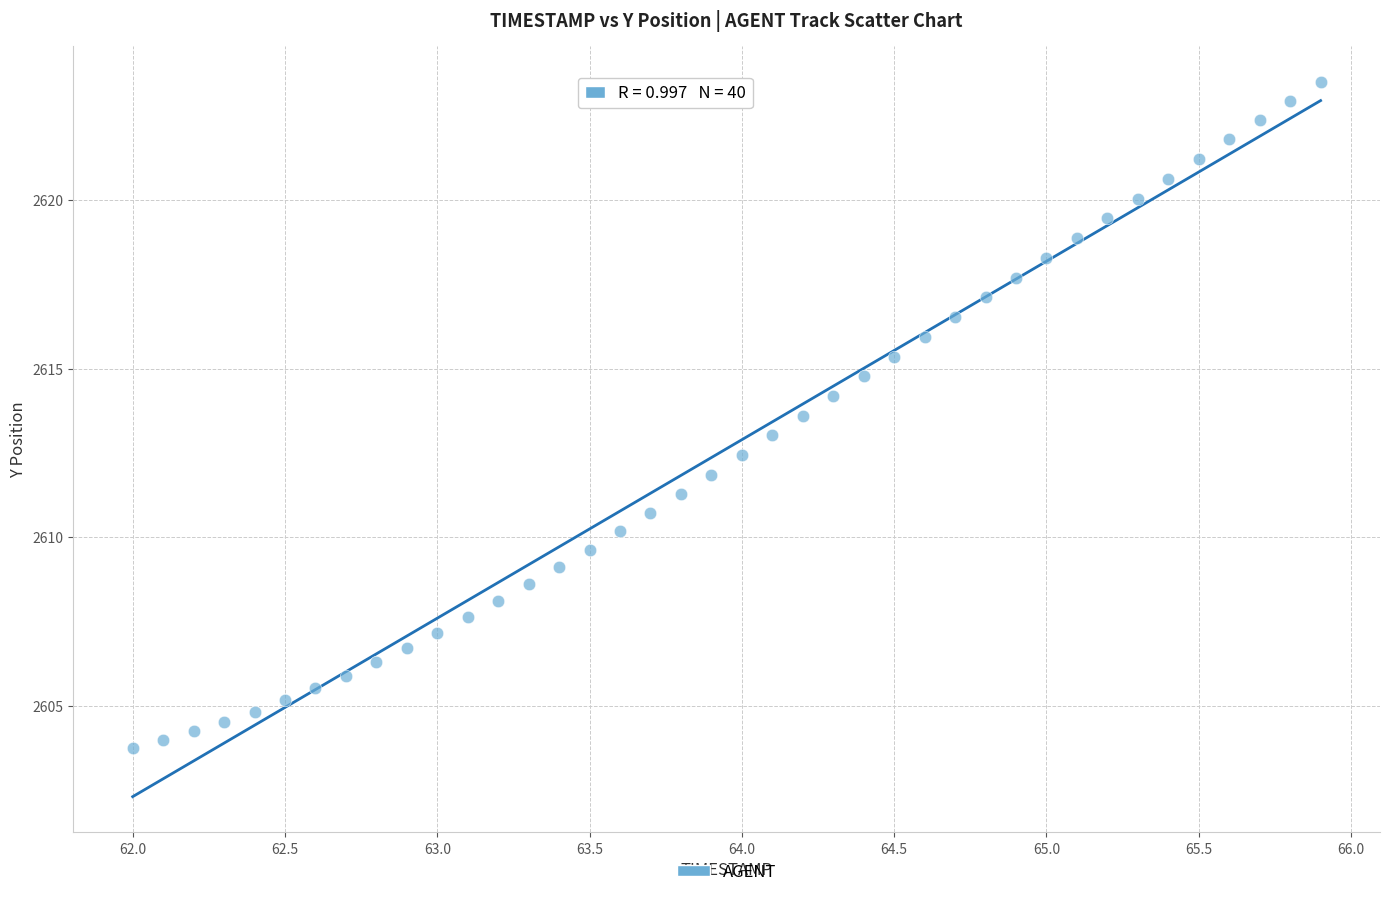

What is the range of Y values (max minus min)?

19.7